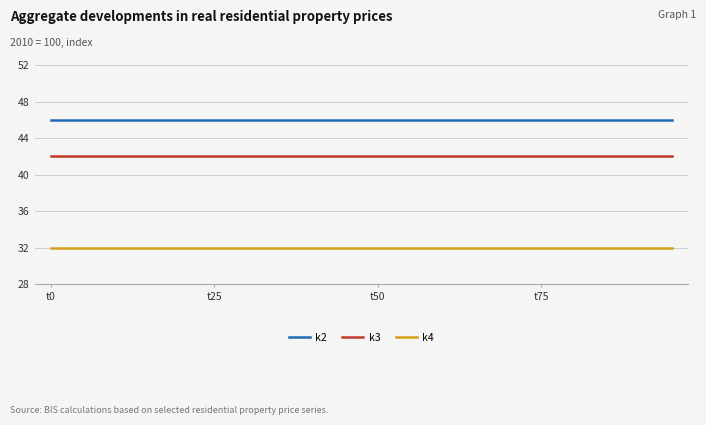

True or false: k4 and k3 cross at least once.

False